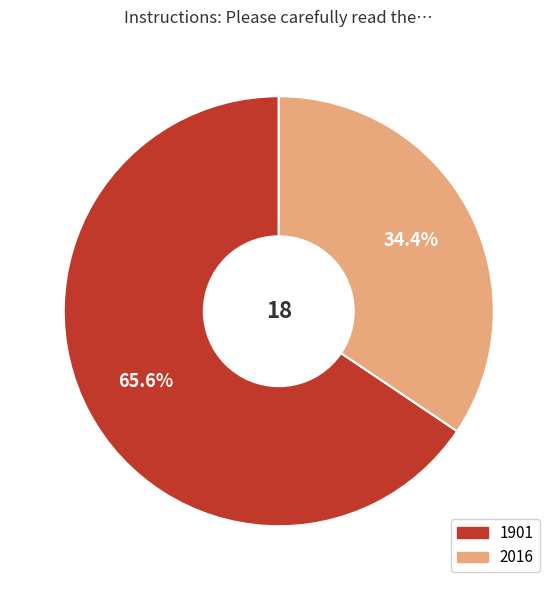

Is the sum of 1901 and 2016 greater than half?

Yes